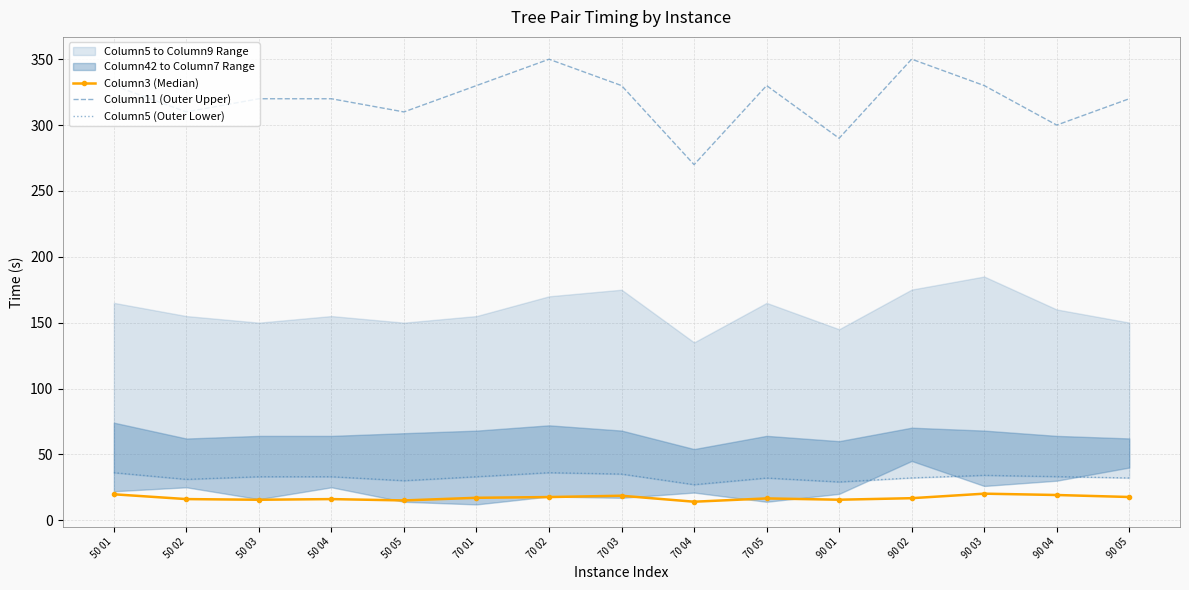

Does the chart have visible grid lines?

Yes